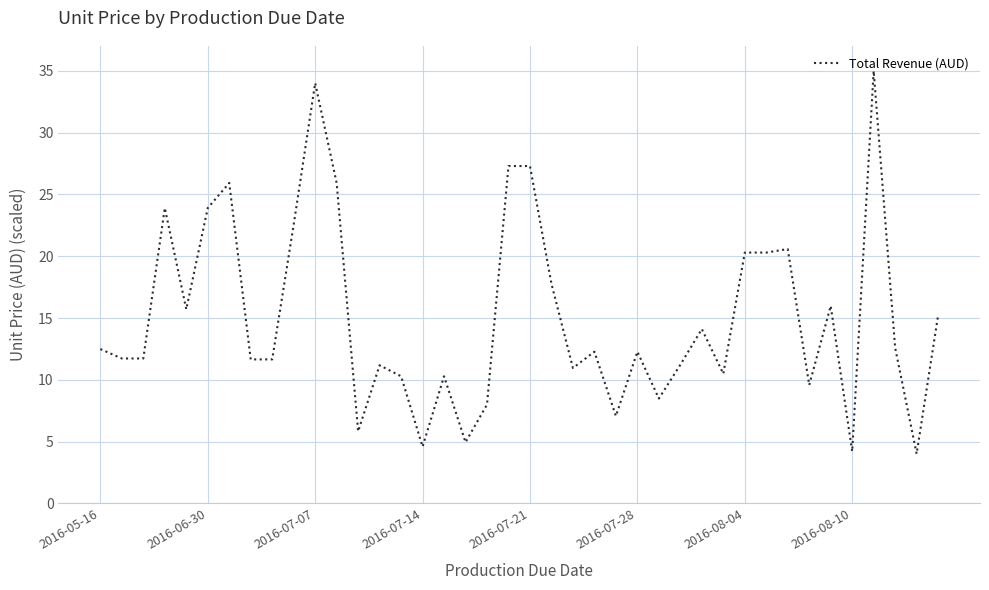

What is the maximum value shown in the chart?

35.0